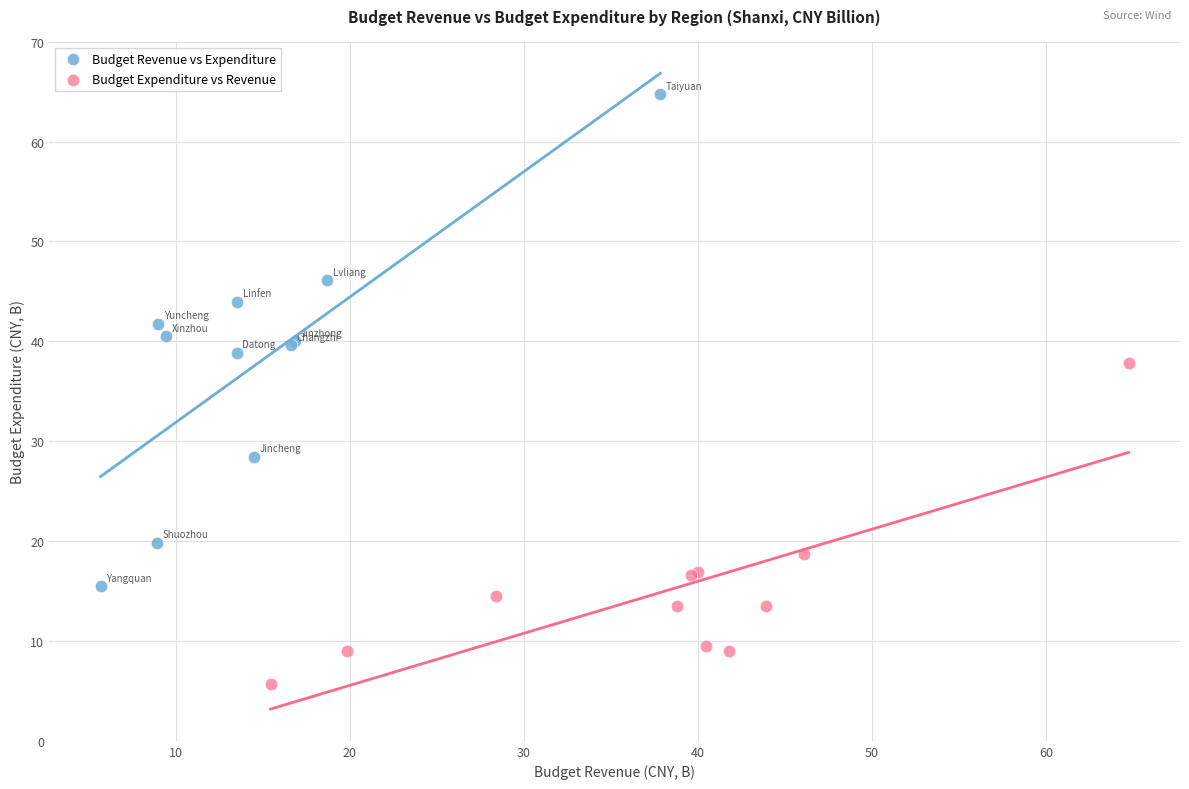

Which series has the largest Y range (max minus min)?

Budget Revenue vs Expenditure